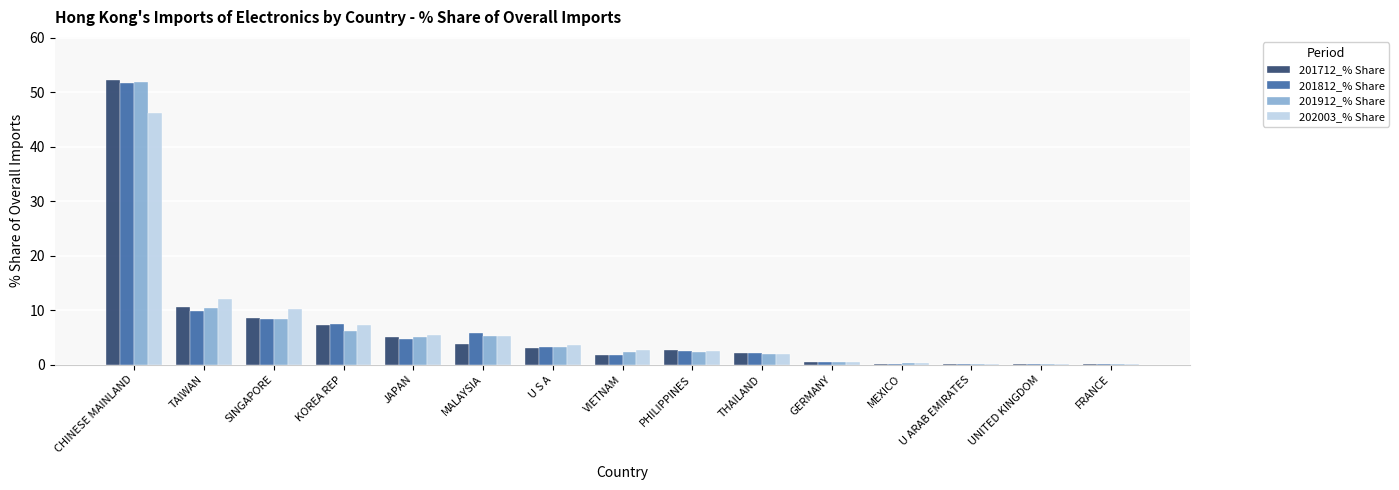

At which label does 202003_% Share first exceed 2?

CHINESE MAINLAND